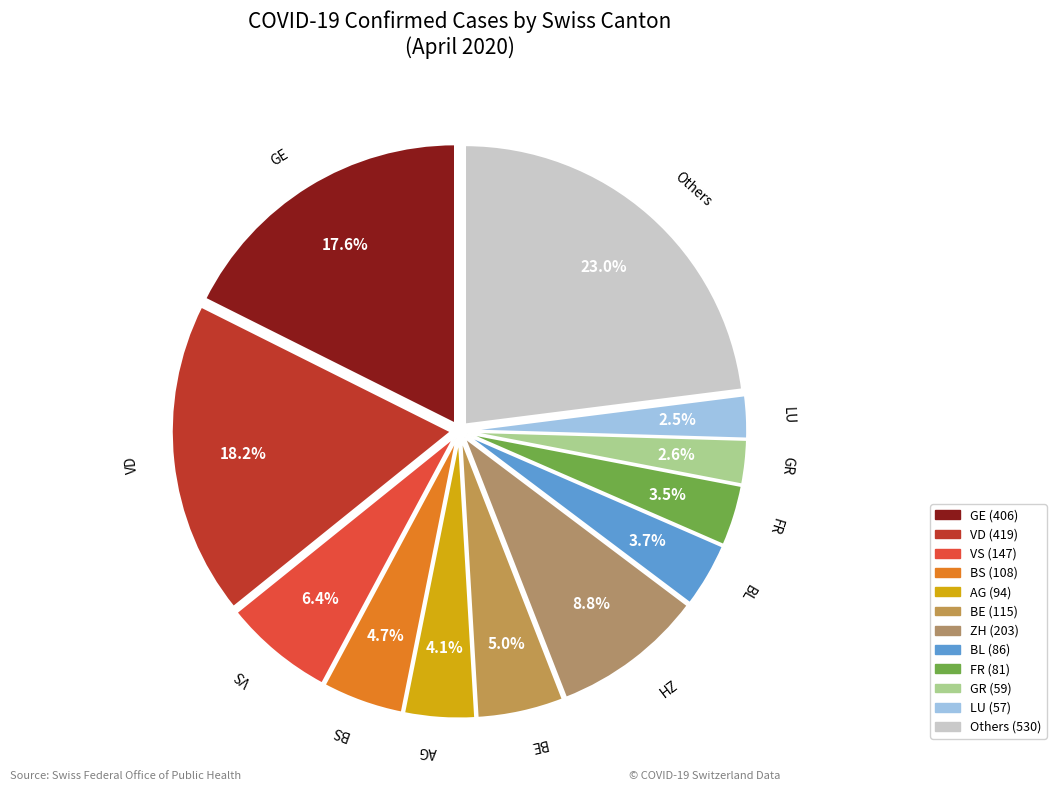

Count the number of slices in the pie.

12